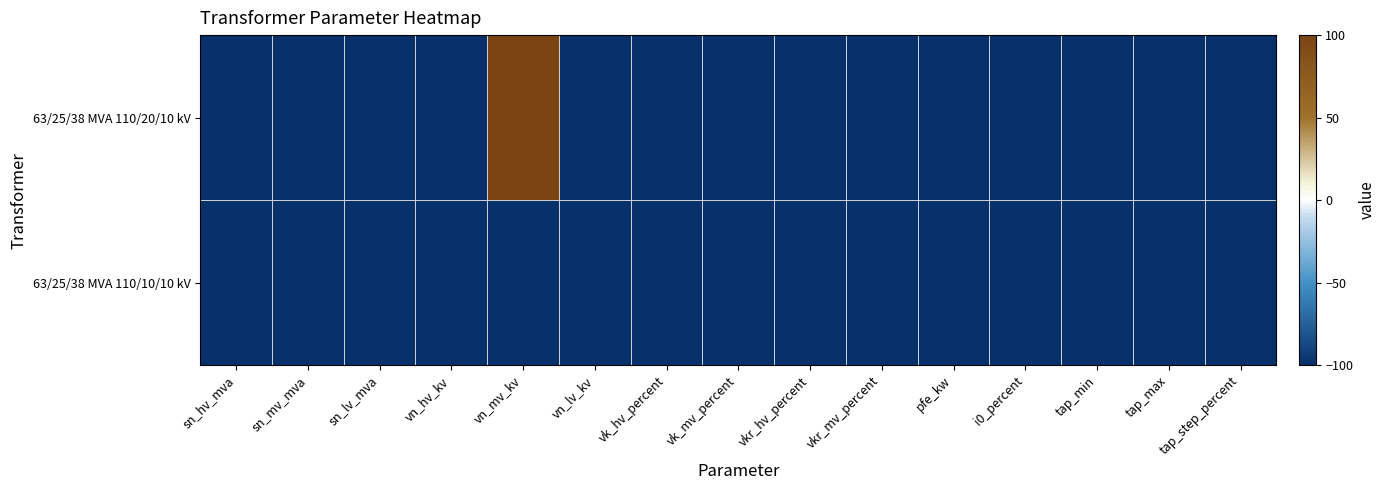

Reading right to left, extract all data points from this chart.

63/25/38 MVA 110/20/10 kV: tap_step_percent=-100	tap_max=-100	tap_min=-100	i0_percent=-100	pfe_kw=-100	vkr_mv_percent=-100	vkr_hv_percent=-100	vk_mv_percent=-100	vk_hv_percent=-100	vn_lv_kv=-100	vn_mv_kv=100	vn_hv_kv=-100	sn_lv_mva=-100	sn_mv_mva=-100	sn_hv_mva=-100
63/25/38 MVA 110/10/10 kV: tap_step_percent=-100	tap_max=-100	tap_min=-100	i0_percent=-100	pfe_kw=-100	vkr_mv_percent=-100	vkr_hv_percent=-100	vk_mv_percent=-100	vk_hv_percent=-100	vn_lv_kv=-100	vn_mv_kv=-100	vn_hv_kv=-100	sn_lv_mva=-100	sn_mv_mva=-100	sn_hv_mva=-100